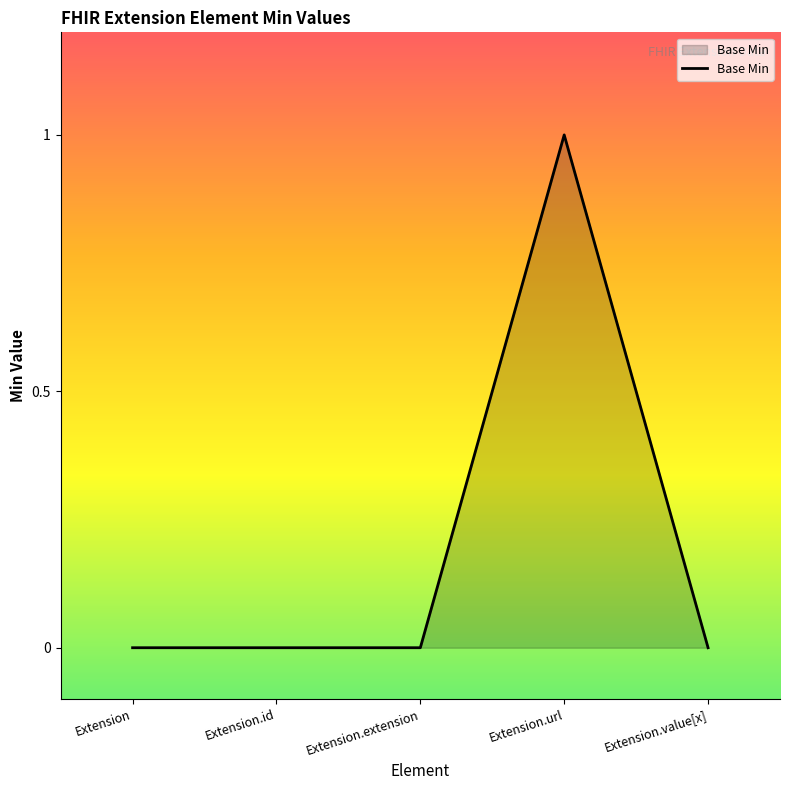

Reading left to right, transcribe all the data shown in this chart.

0	0	0	1	0